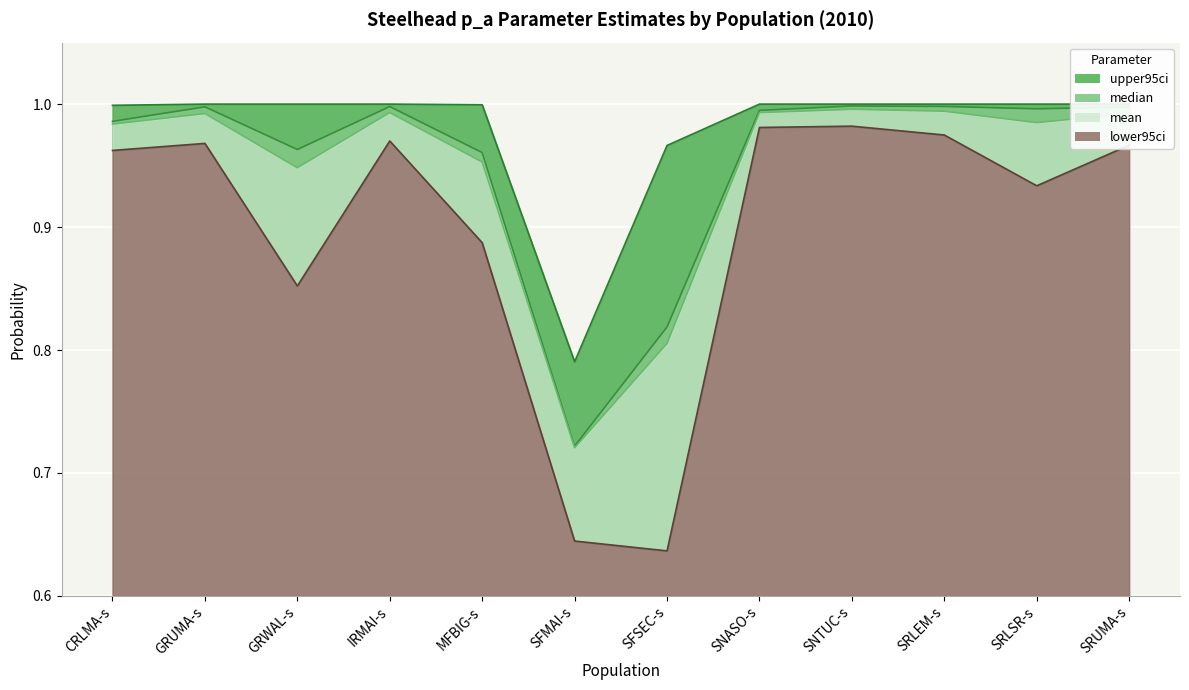

Count the number of categories in the chart.

12